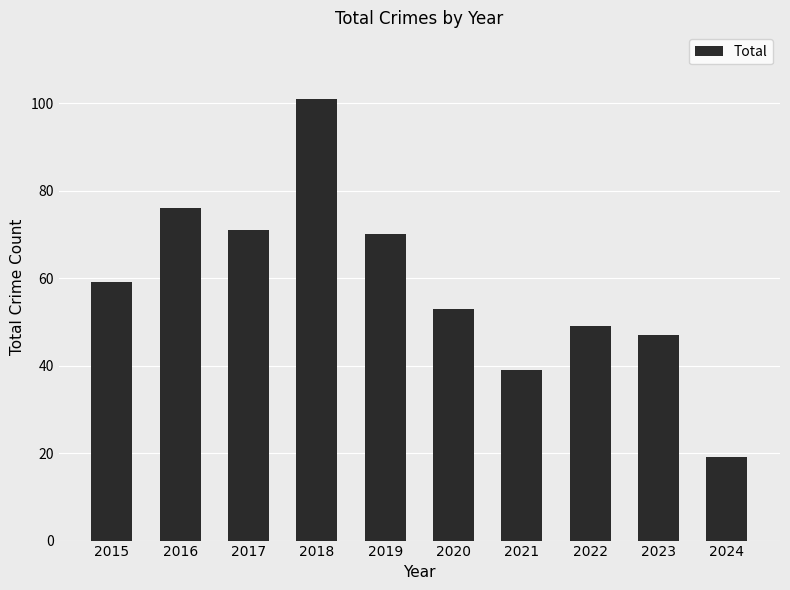

List the labels in order of value, smallest first.

2024, 2021, 2023, 2022, 2020, 2015, 2019, 2017, 2016, 2018